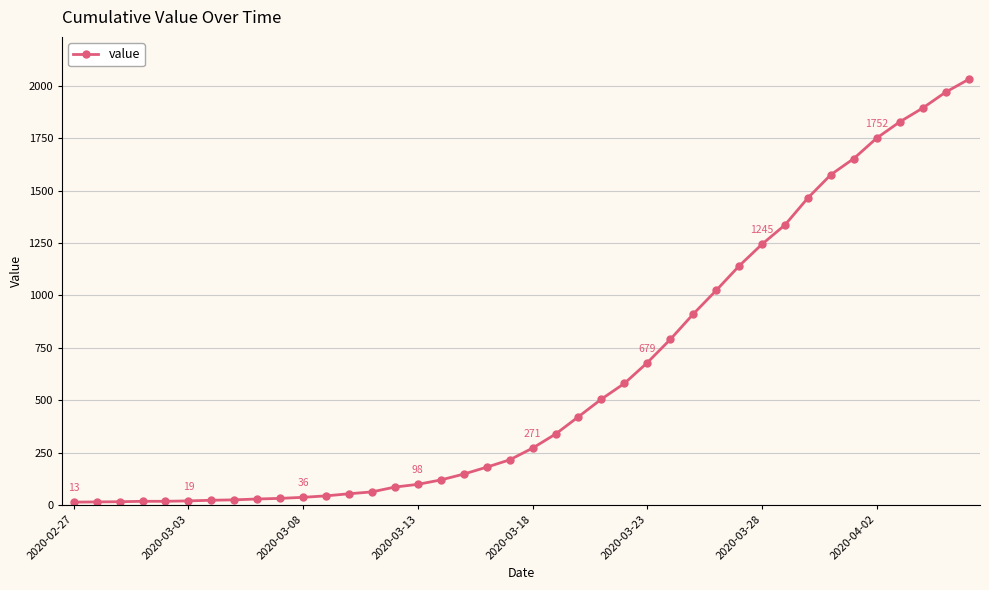

What is the difference between the maximum and minimum values?

2019